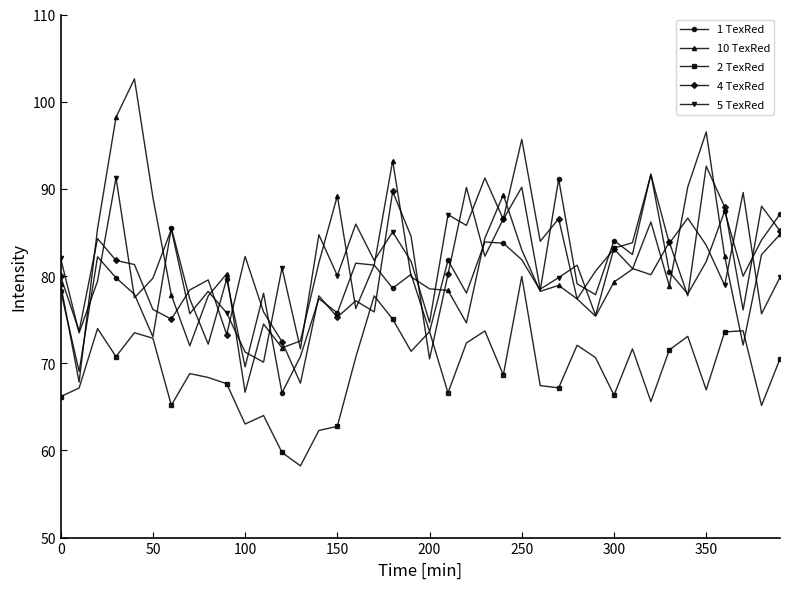

What are all the series names shown in the legend?

1 TexRed, 10 TexRed, 2 TexRed, 4 TexRed, 5 TexRed